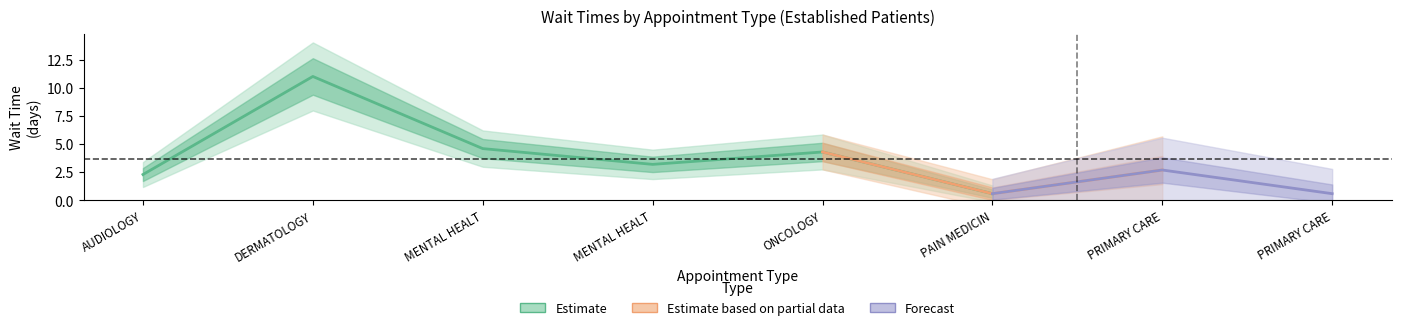

Between PRIMARY CARE - MENTAL HEALTH INTEGRATED and MENTAL HEALTH INDIVIDUAL, which is larger?

MENTAL HEALTH INDIVIDUAL